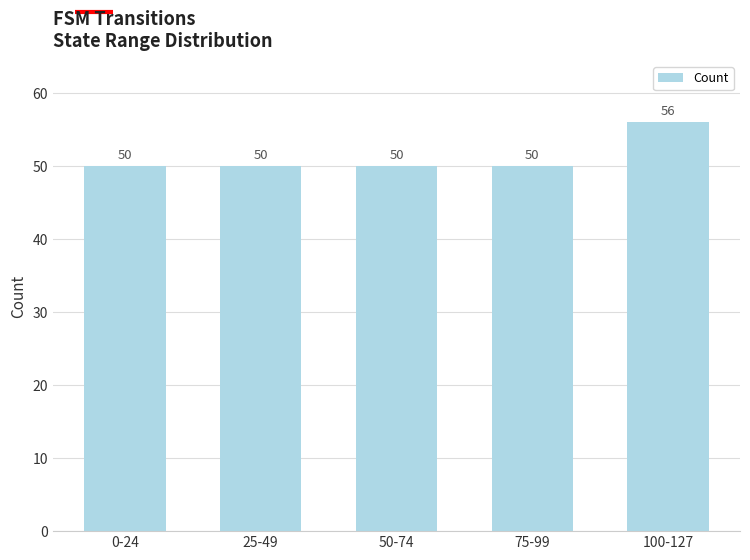

How many data points does each series have?

5